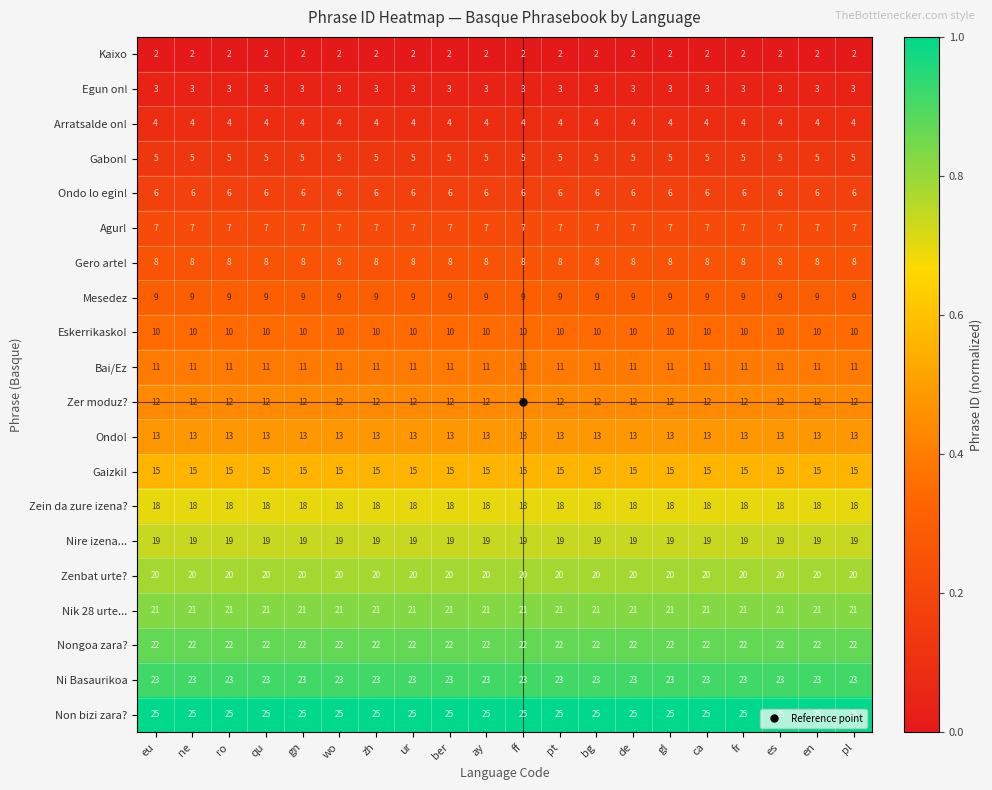

What is the minimum value for Mesedez?

9